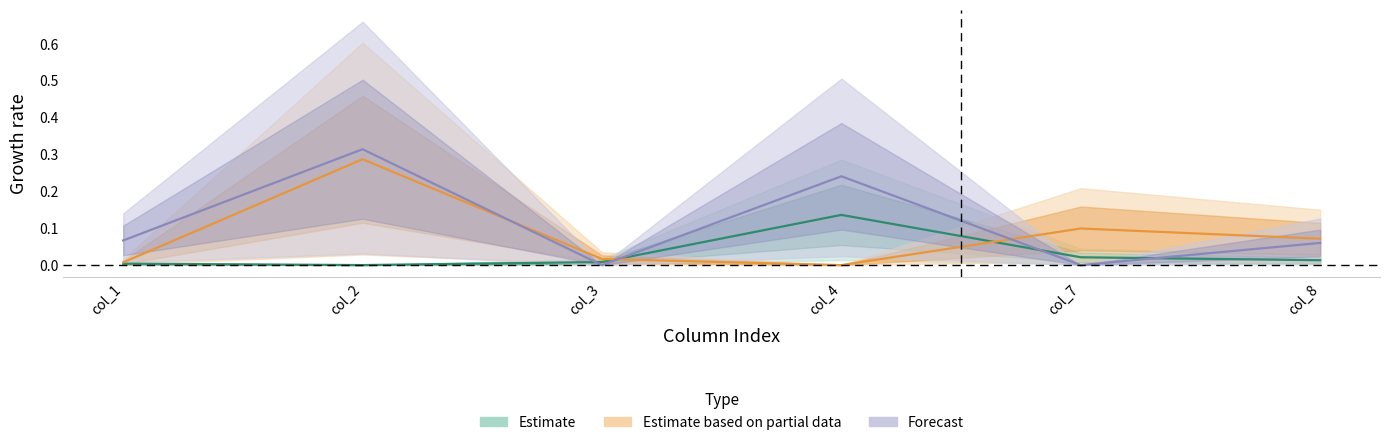

What is the total value across all series at col_2?

0.6